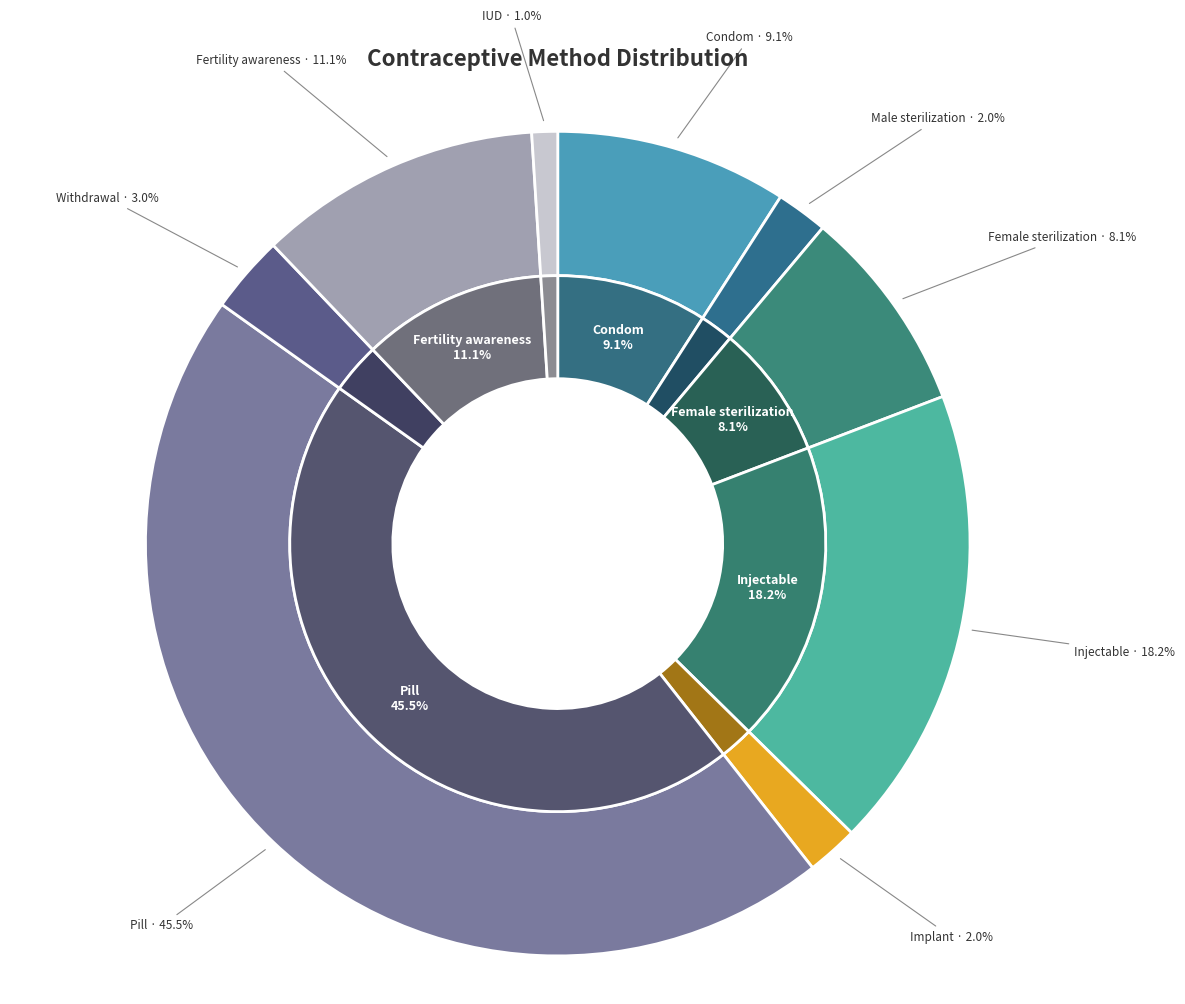

To the nearest percent, what is the difference between the largest and smallest slice percentages?

44%